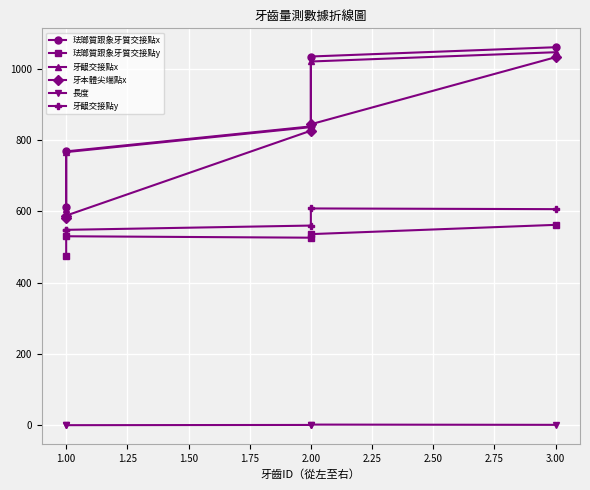

At 2.00, list the series in order from smallest to largest.

長度, 珐瑯質跟象牙質交接點y, 牙齦交接點y, 牙本體尖端點x, 牙齦交接點x, 珐瑯質跟象牙質交接點x